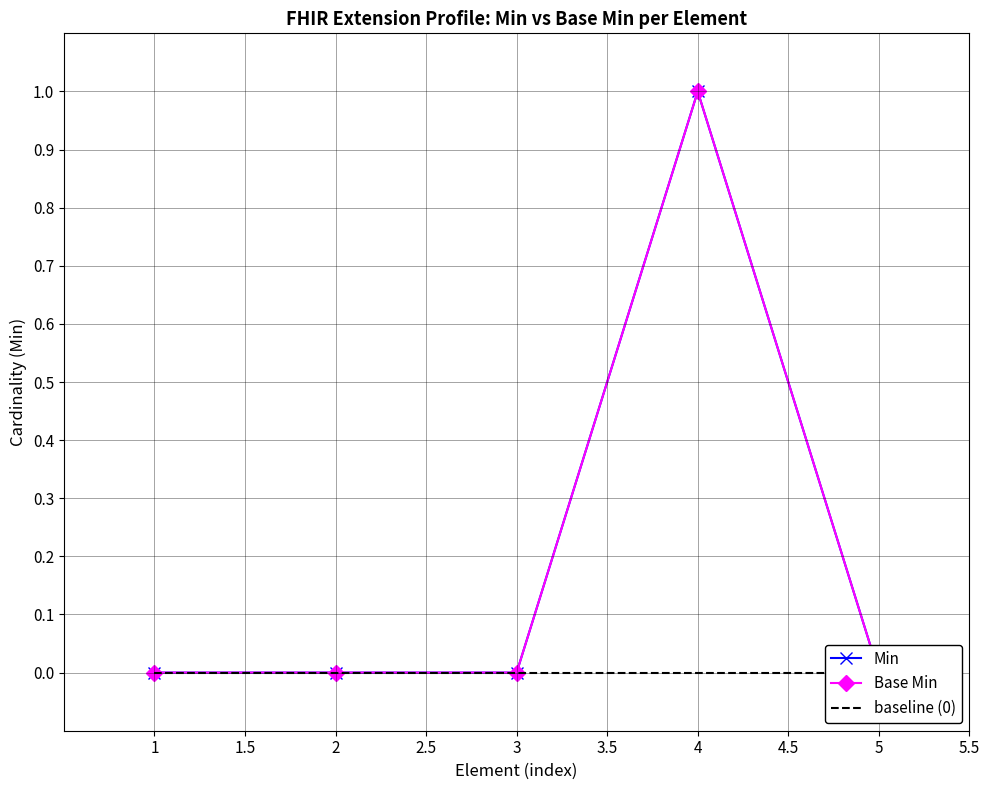

The value of baseline (0) at 3 is 0. True or false?

True